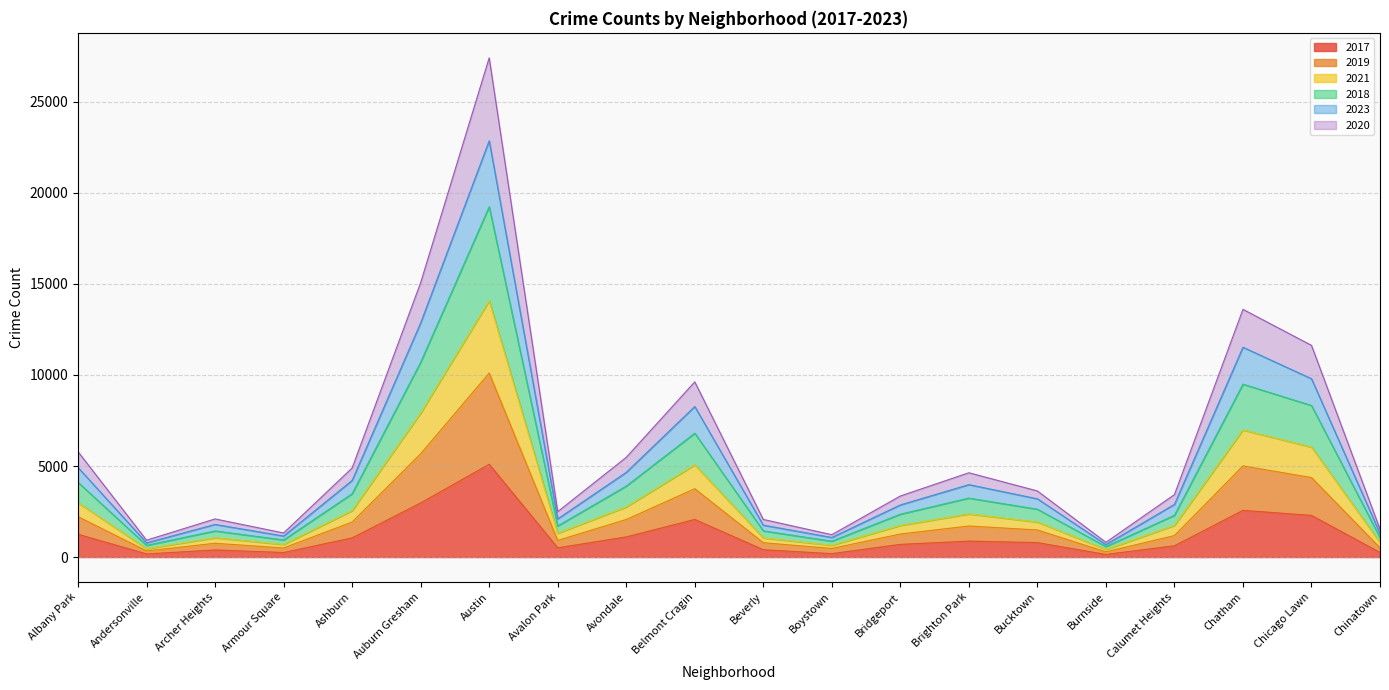

What is the value of the 2023 point at the 8th from the left?

2097